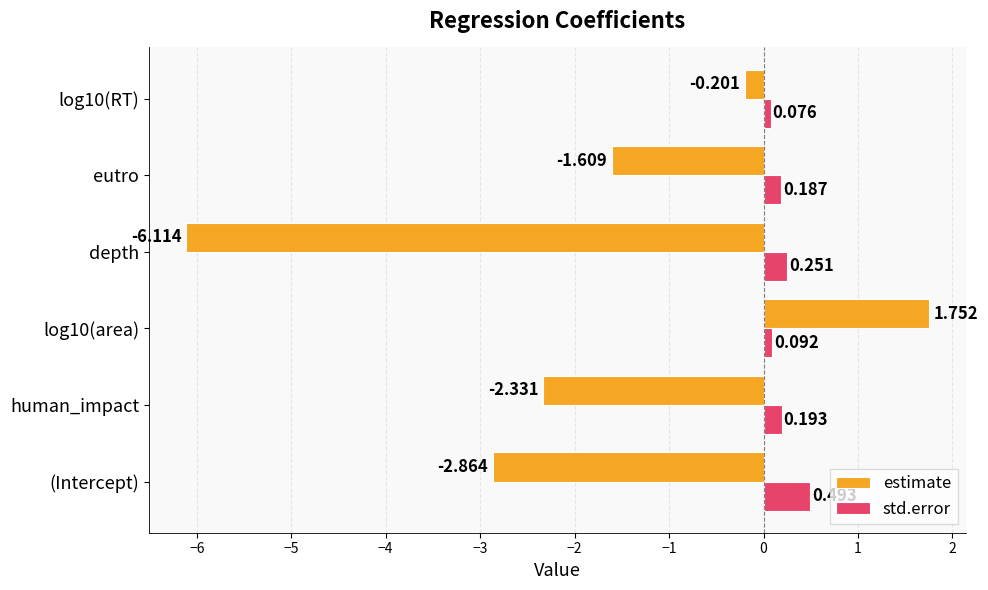

List the series in order of their peak value, lowest first.

std.error, estimate